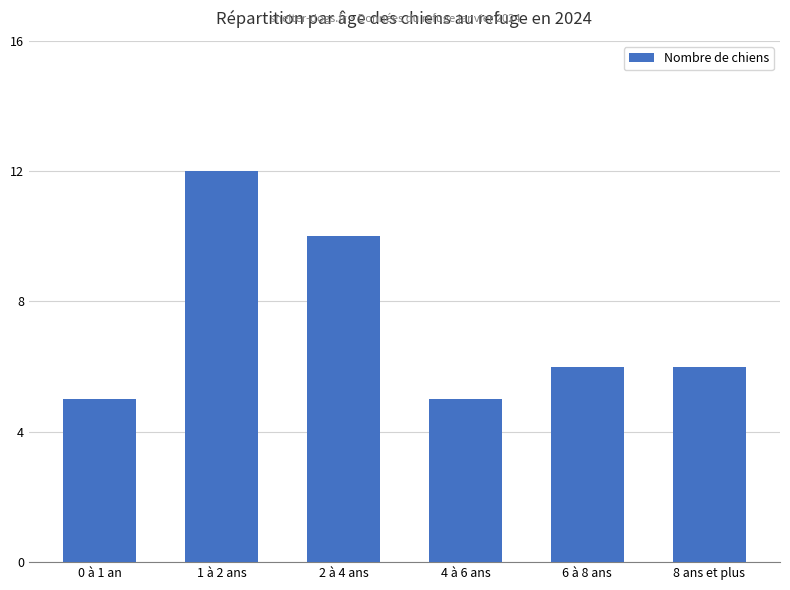

What is the sum of all values?

44